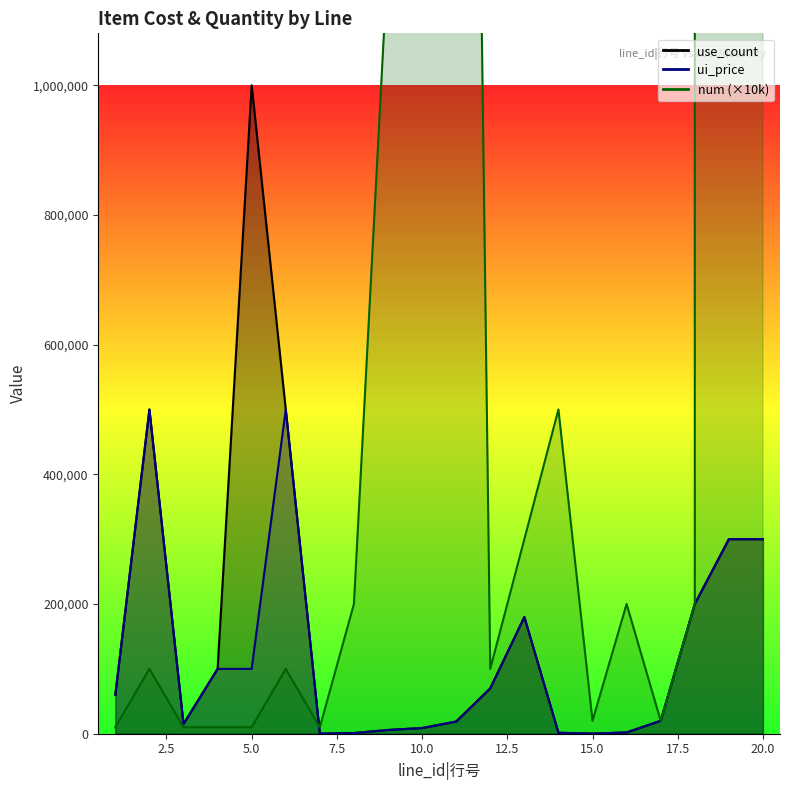

What is the average value of the num series?

2592447500